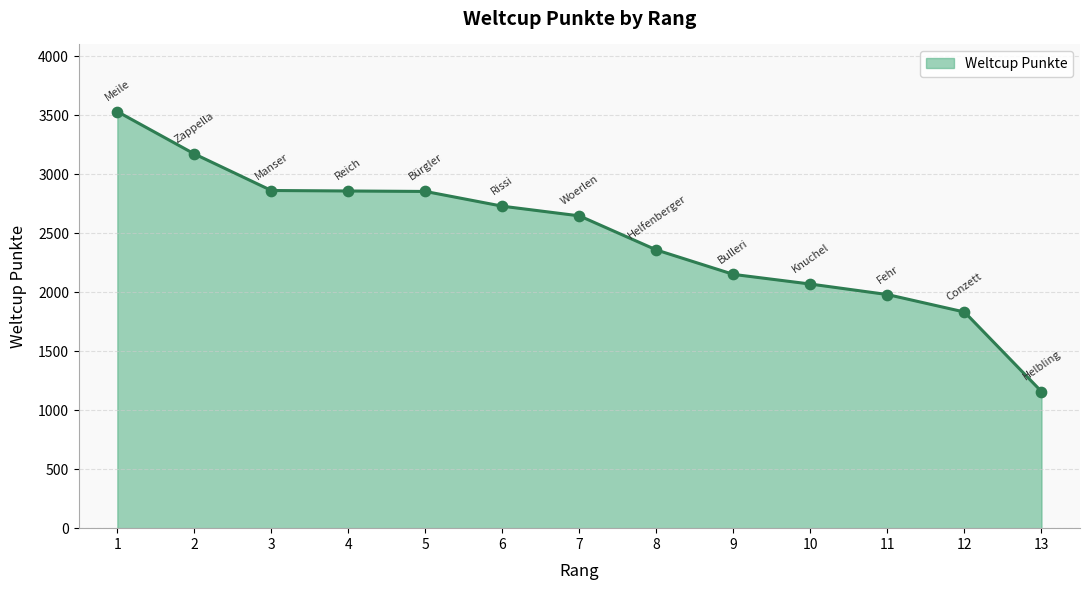

Which has a higher value, 4 or 13?

4